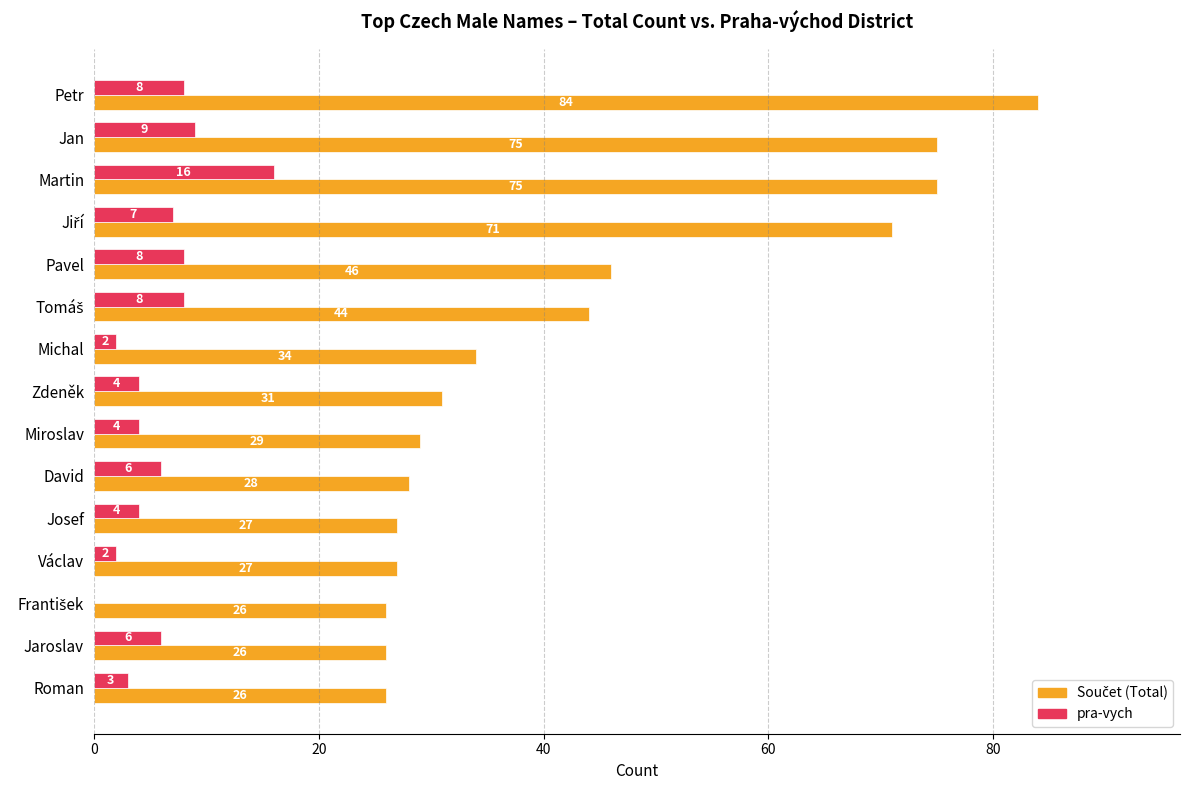

How many data points does each series have?

15